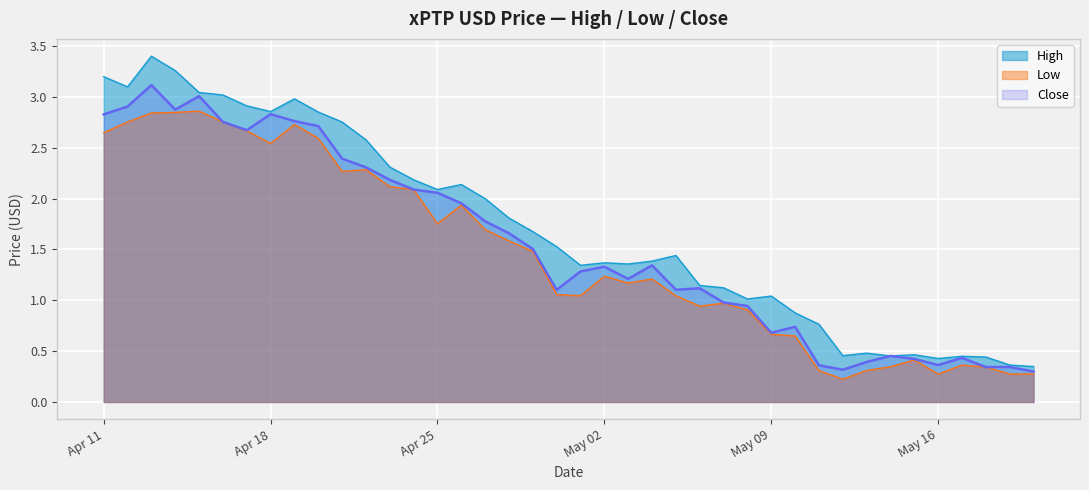

True or false: Low and High cross at least once.

False